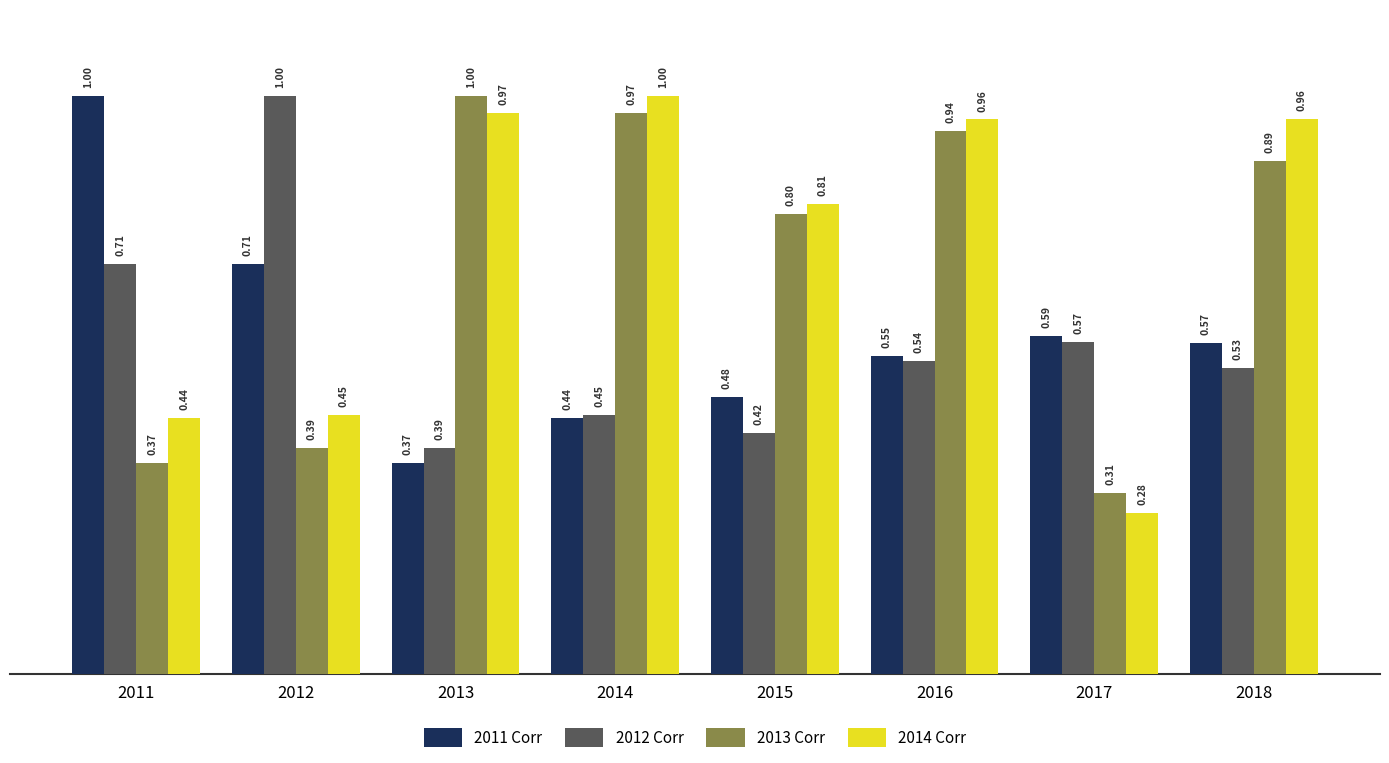

Count the 2012 Corr values in the range 0 to 1.

8